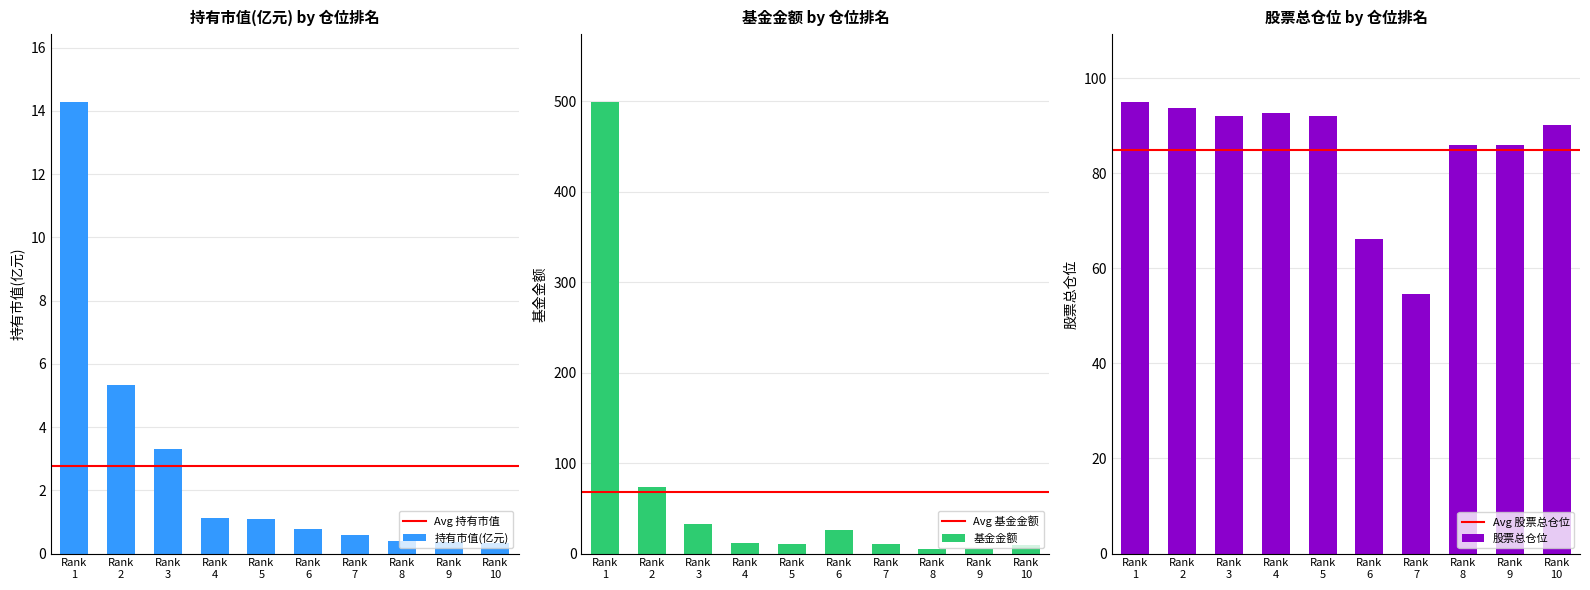

What is the average value of the 持有市值(亿元) series?

2.8